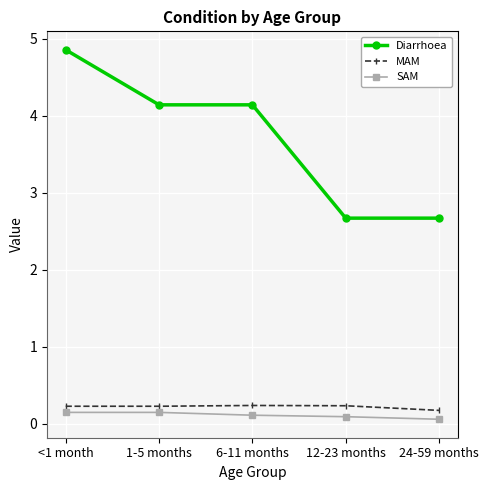

How many MAM values are between 0 and 1?

5